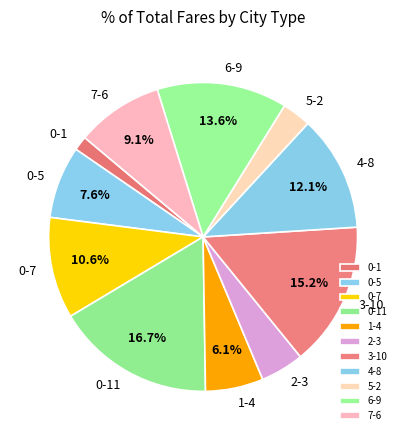

Is there any slice that represents more than half of the pie?

No